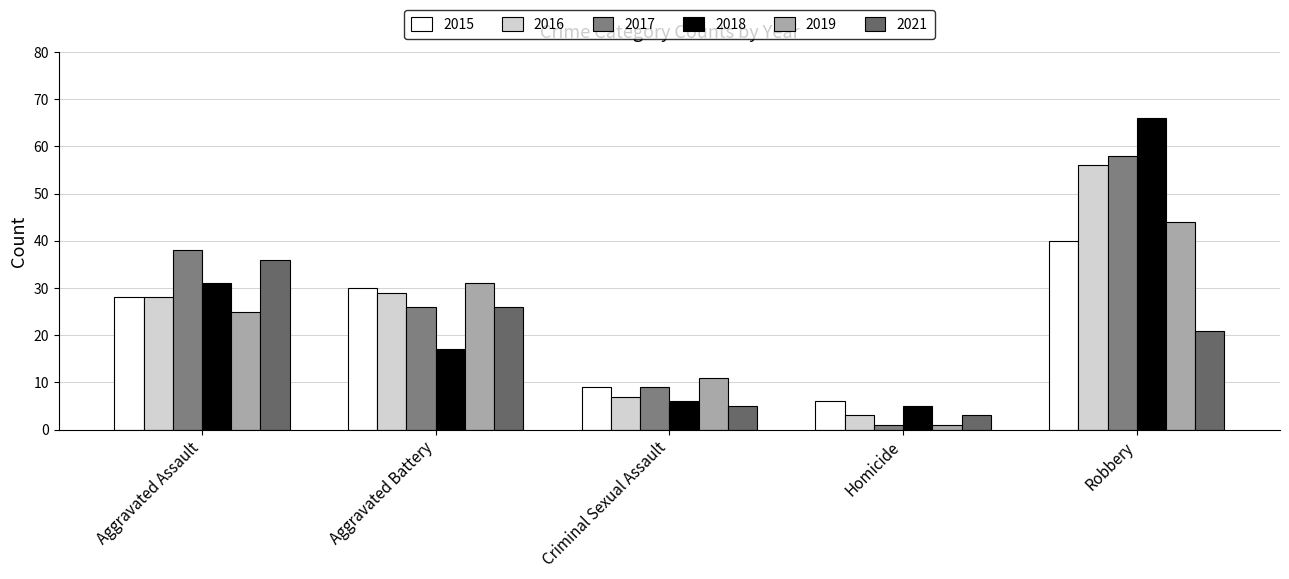

Count the number of categories in the chart.

5